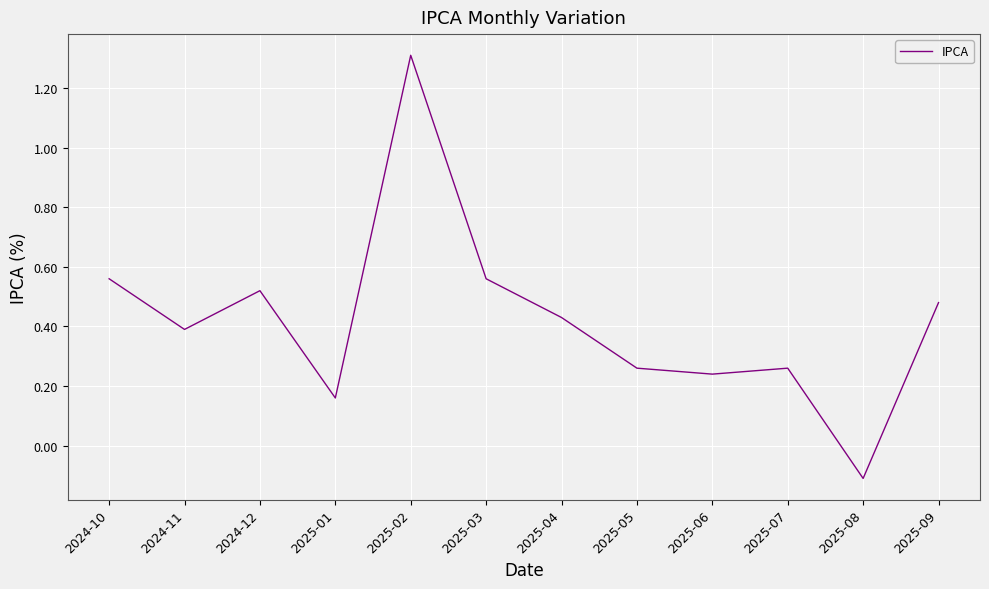

At which label does the data first exceed 0?

2024-10